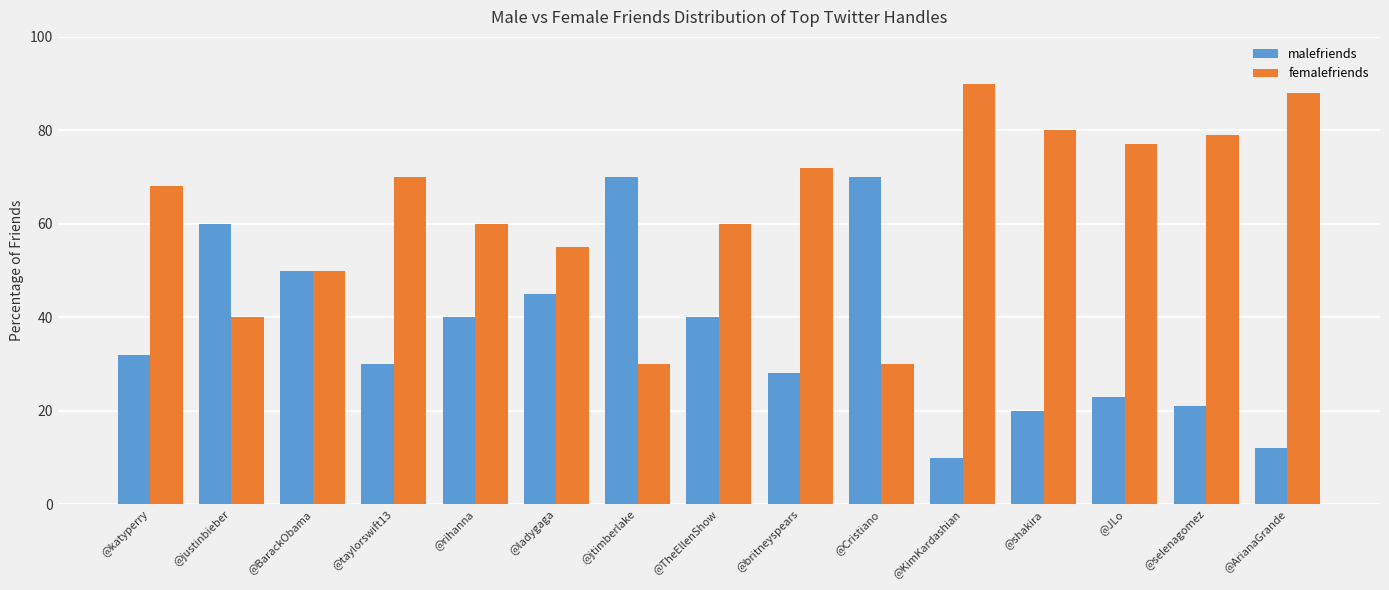

What is the average value of the femalefriends series?

63